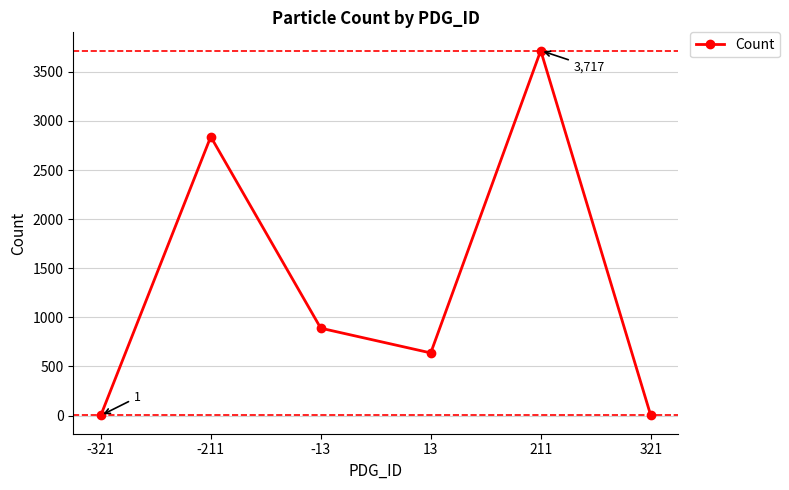

What is the average value?

1348